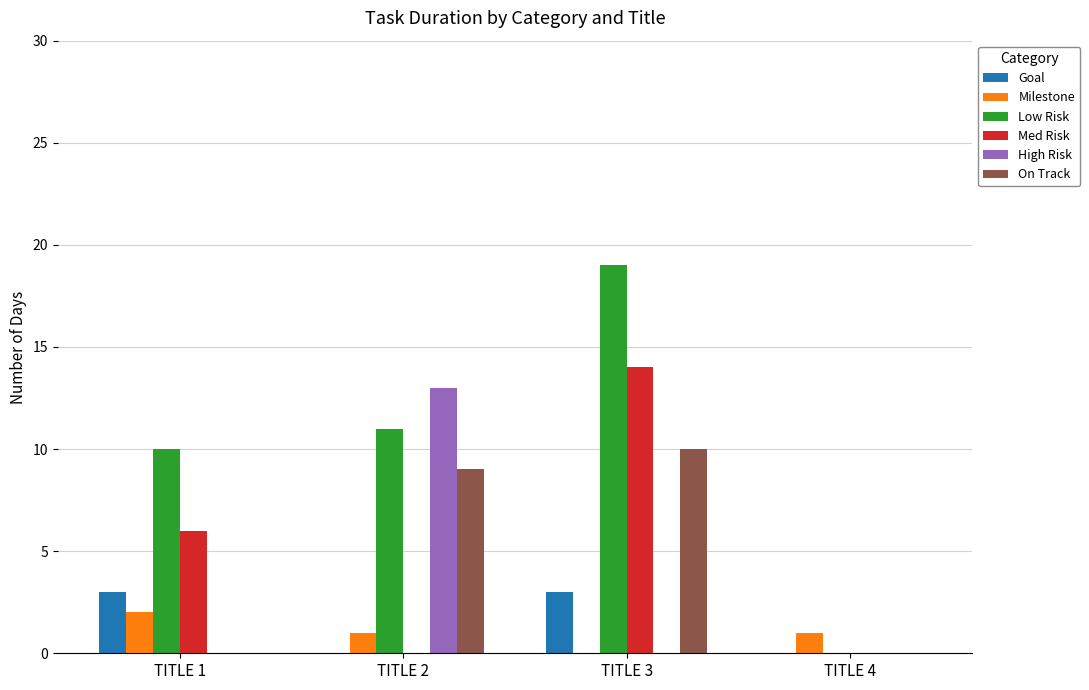

At which category is the sum across all series the highest?

TITLE 3